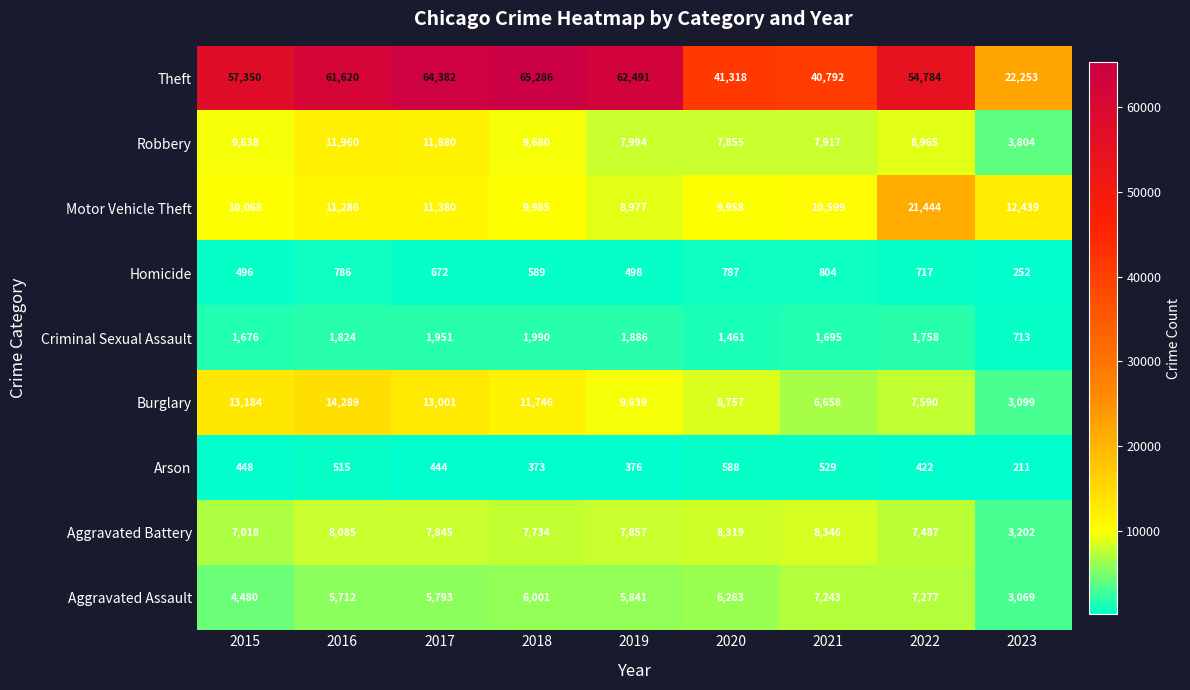

The Burglary series shows 8757 at 2020. True or false?

True